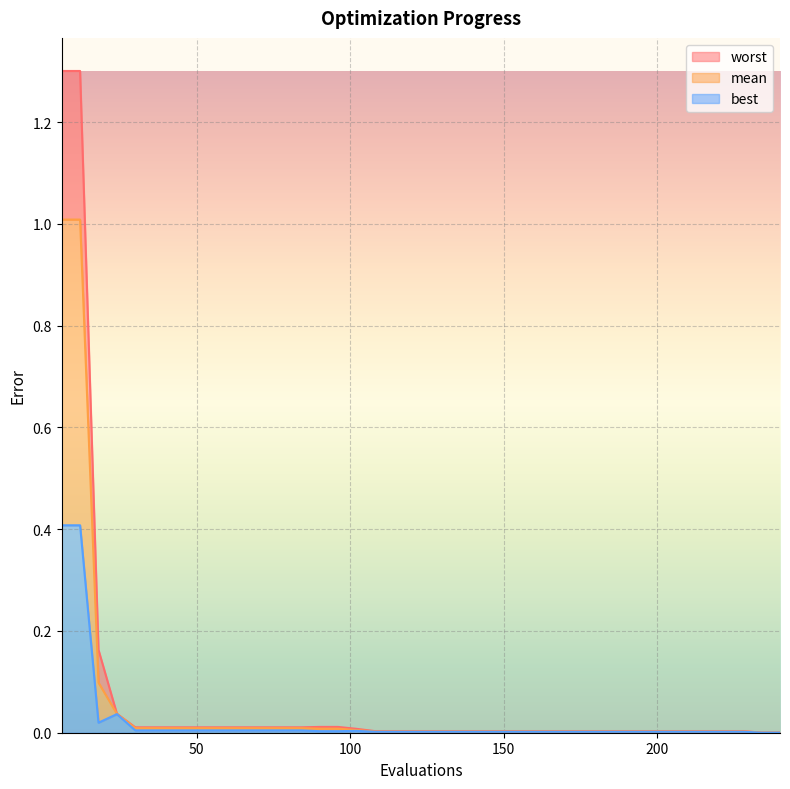

At how many categories does at least one series exceed 1?

2